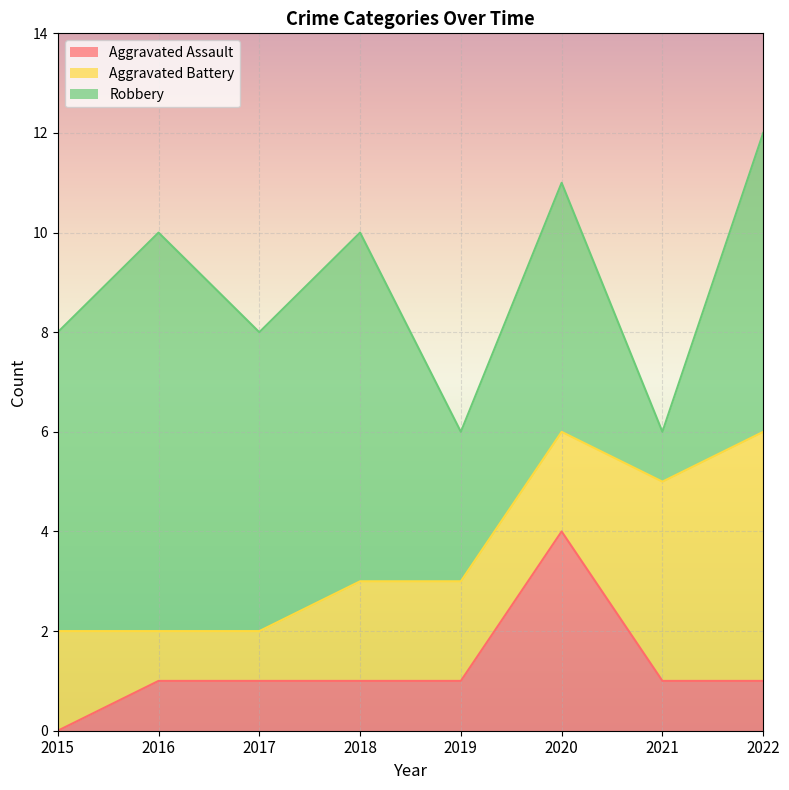

Reading left to right, extract all data points from this chart.

Aggravated Assault: 2015=0	2016=1	2017=1	2018=1	2019=1	2020=4	2021=1	2022=1
Aggravated Battery: 2015=2	2016=1	2017=1	2018=2	2019=2	2020=2	2021=4	2022=5
Robbery: 2015=6	2016=8	2017=6	2018=7	2019=3	2020=5	2021=1	2022=6